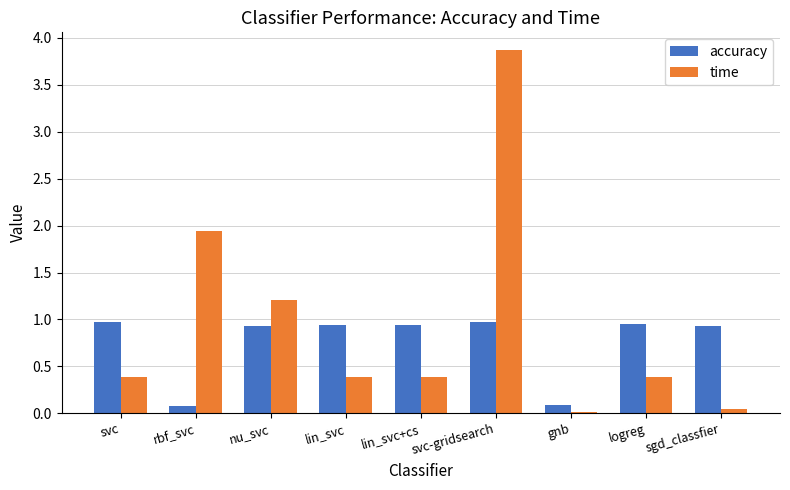

Does the chart contain stacked bars?

No